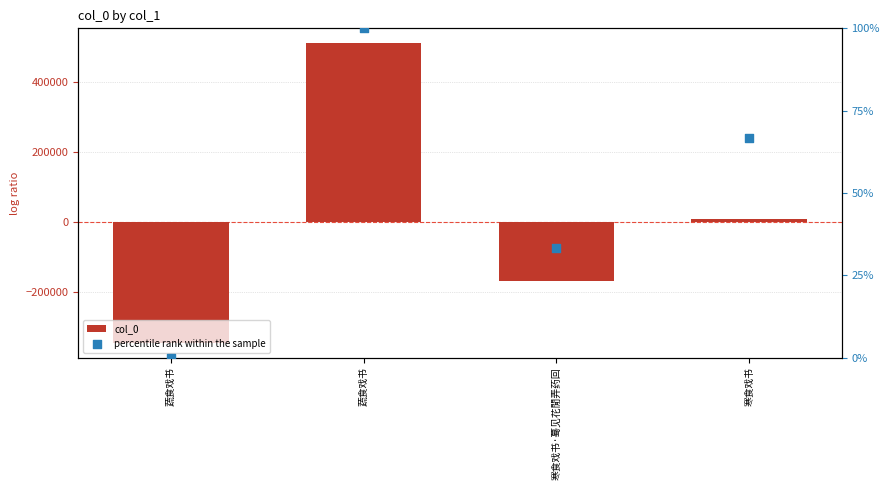

What is the total value across all series at 蔬食戏书?

-346115.0